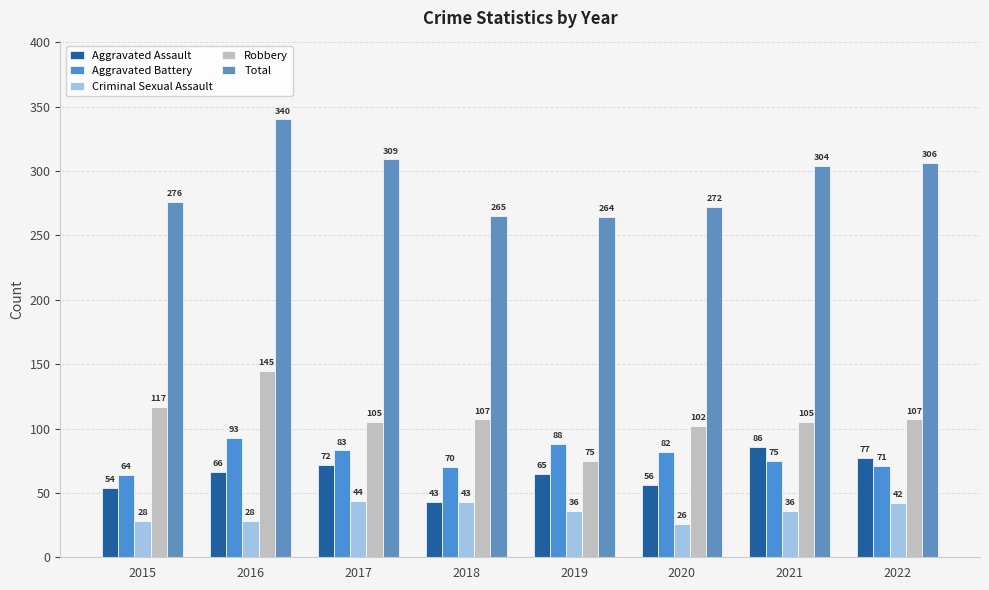

Between 2018 and 2019, which is larger?

2019